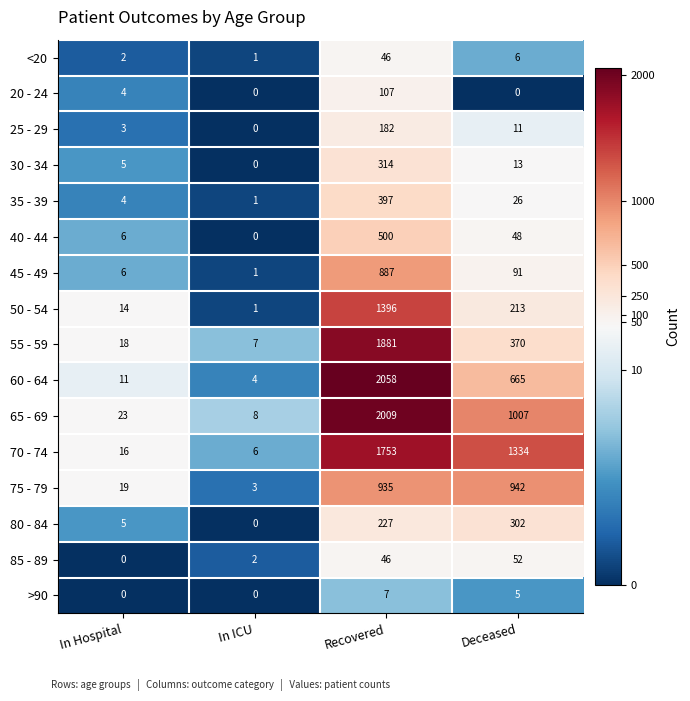

Which series has the widest spread of values?

60 - 64